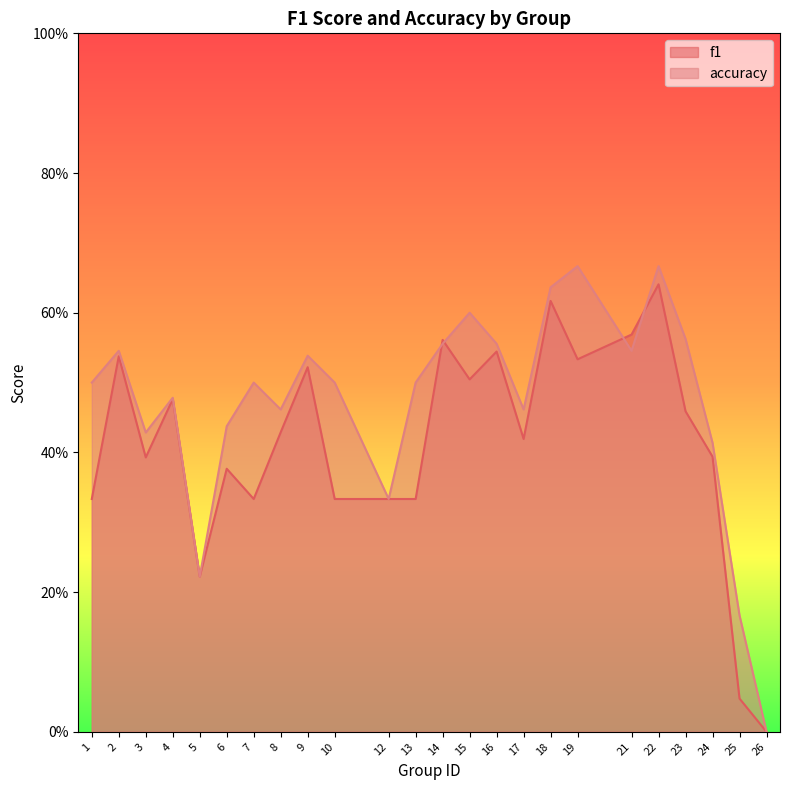

Which has a higher value, 17 or 8?

8